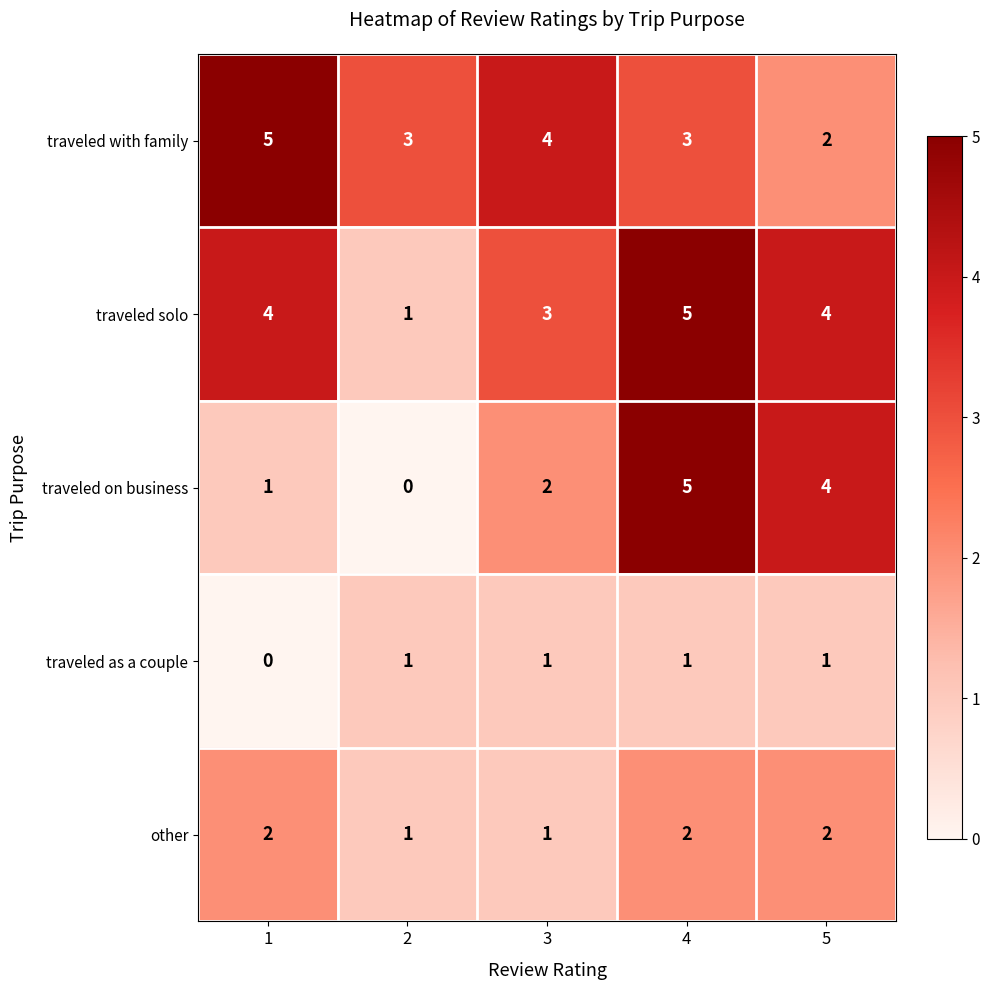

Count the number of categories in the chart.

5